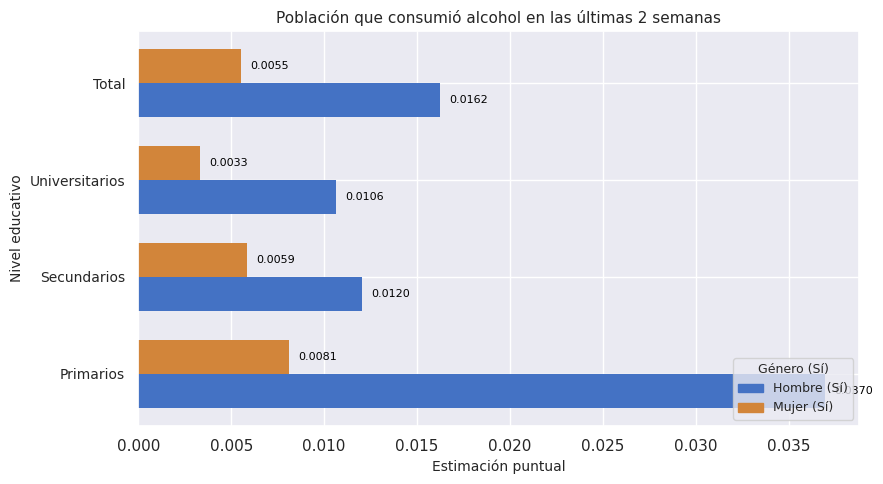

Which series changed the most between Universitarios and Total?

Hombre (Sí)